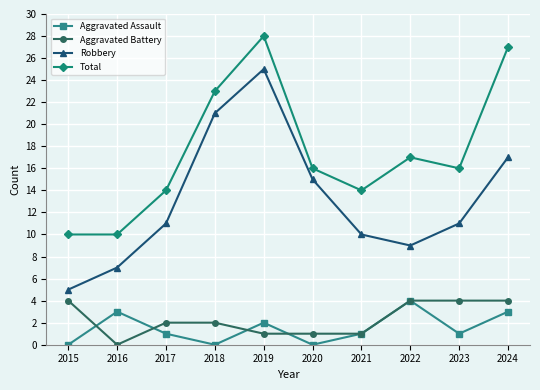

Which series changed the most between 2023 and 2024?

Total